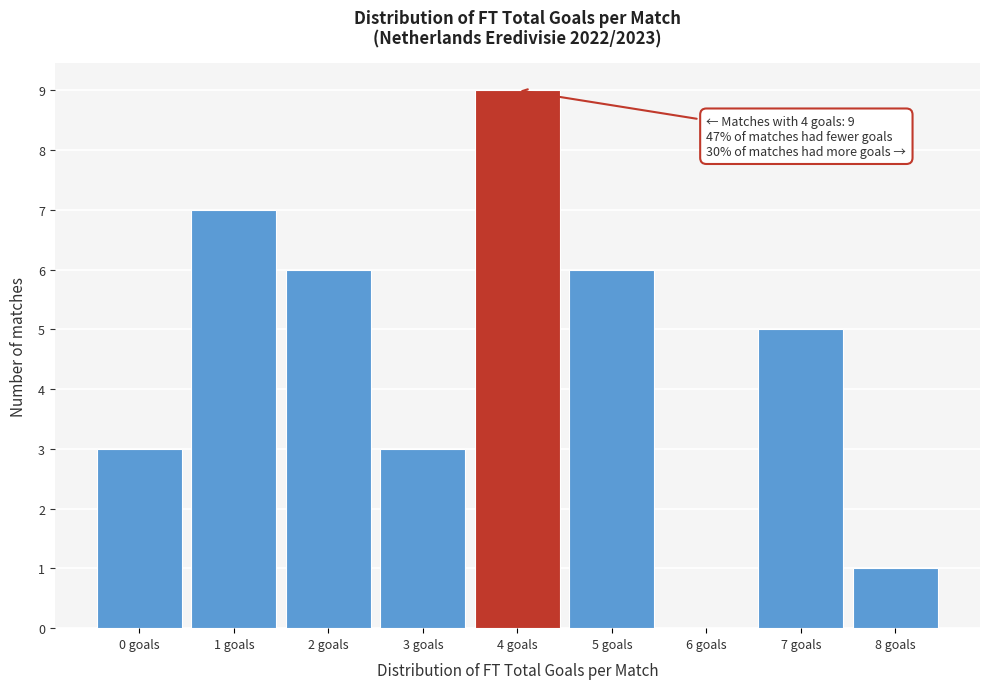

Reading left to right, extract all data points from this chart.

0 goals=3	1 goals=7	2 goals=6	3 goals=3	4 goals=9	5 goals=6	6 goals=0	7 goals=5	8 goals=1